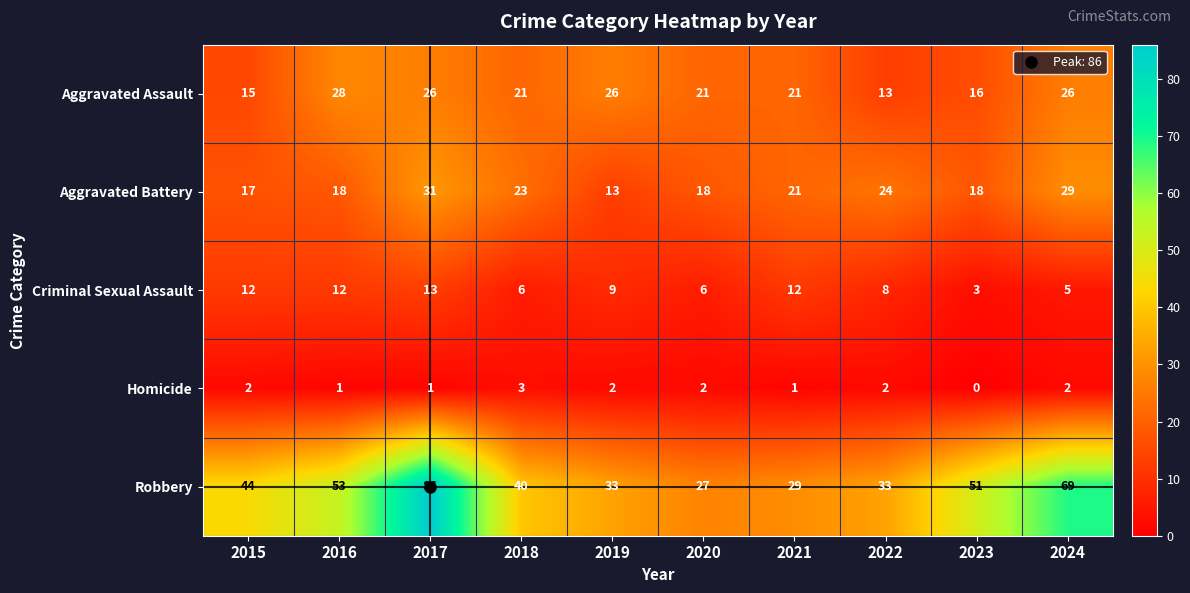

Which series has the largest range (max minus min)?

Robbery